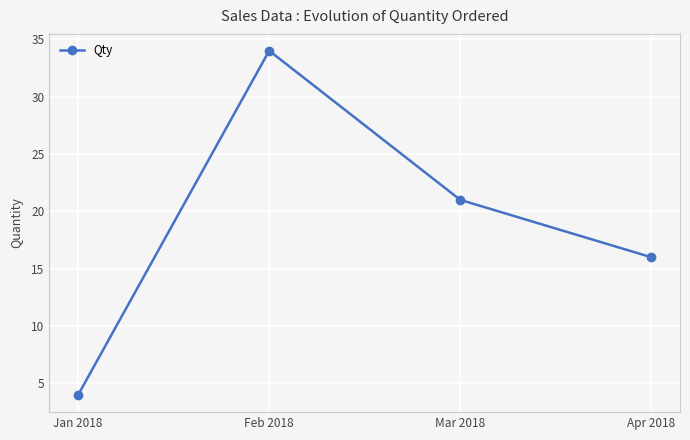

Count the number of data series in this chart.

1